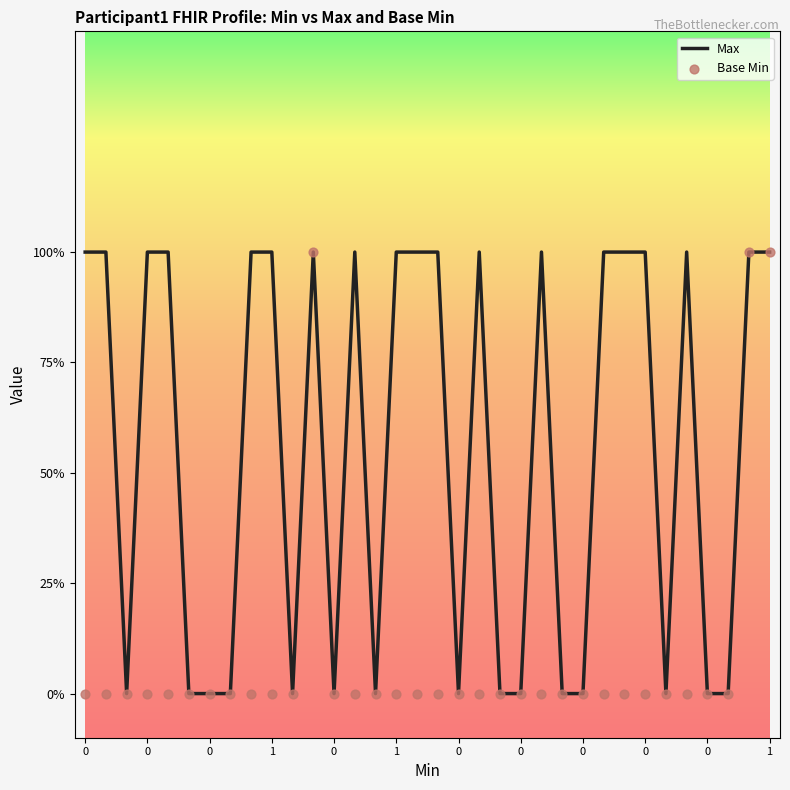

Which series contains the highest Y value?

Max